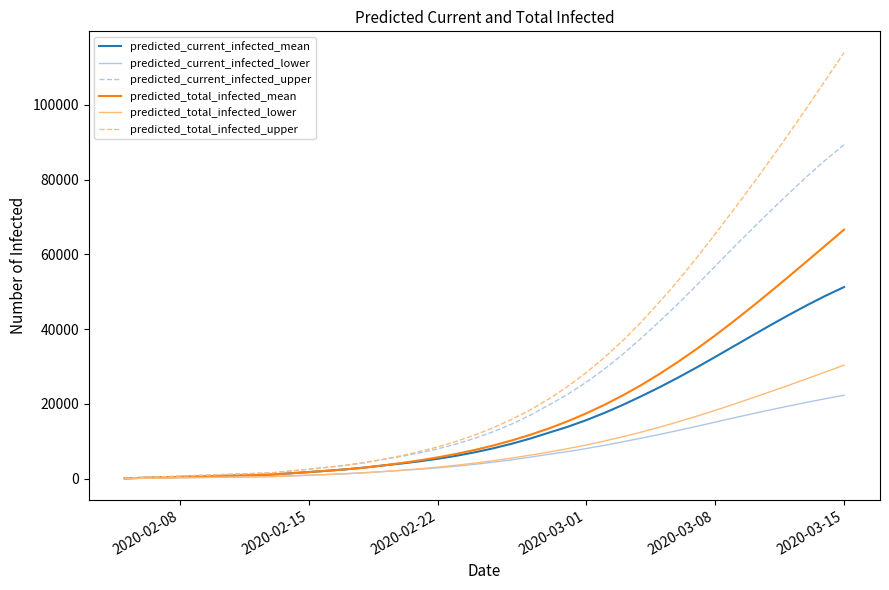

Which series has the largest range (max minus min)?

predicted_total_infected_upper